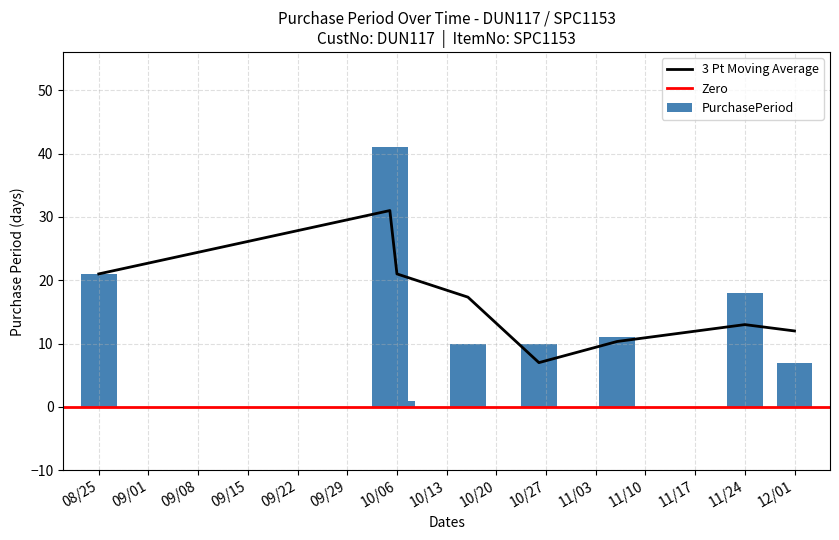

Read the value at 2015-10-26, to the nearest 10.

10